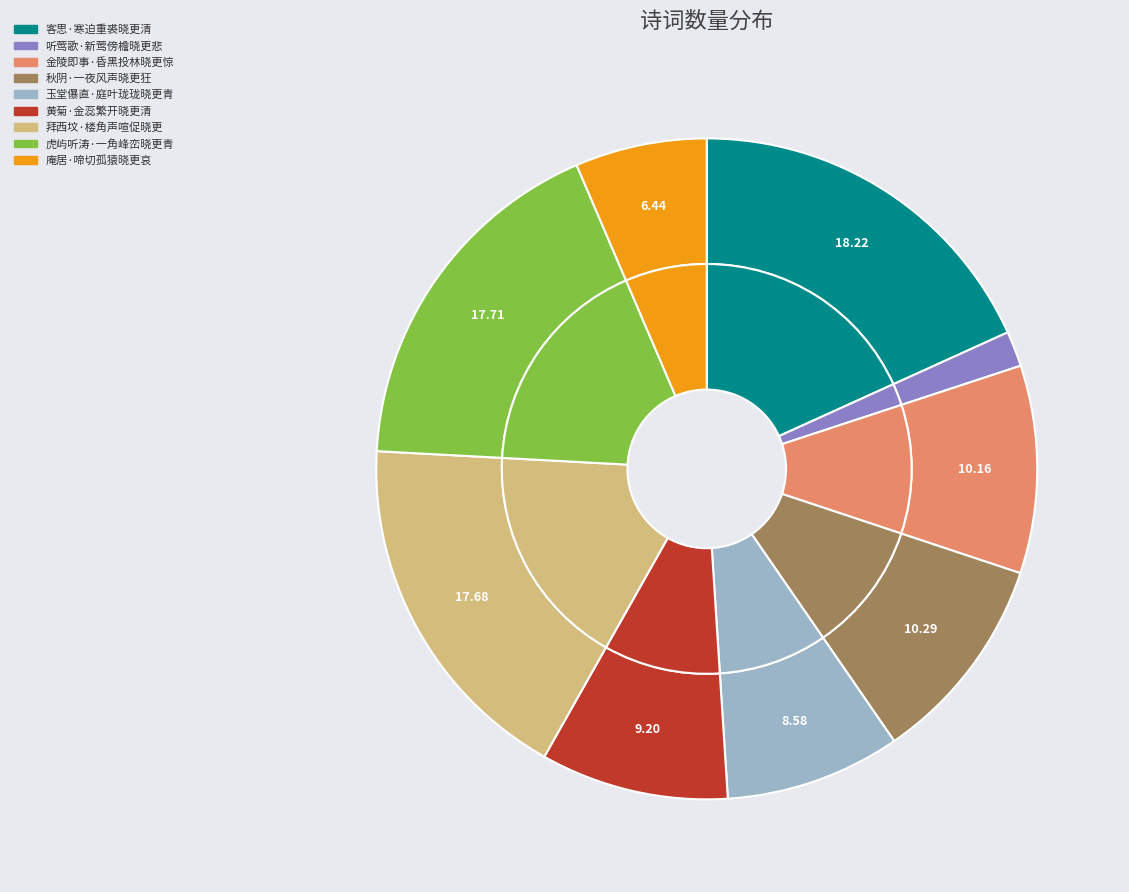

What is the ratio of the value at 黄菊·金蕊繁开晓更清 to the value at 庵居·啼切孤猿晓更哀?

1.4